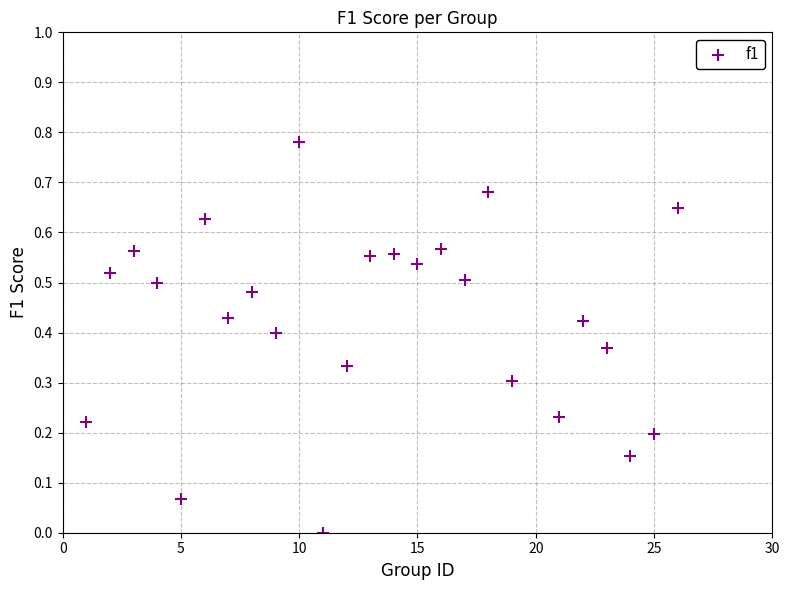

What is the range of X values (max minus min)?

25.0